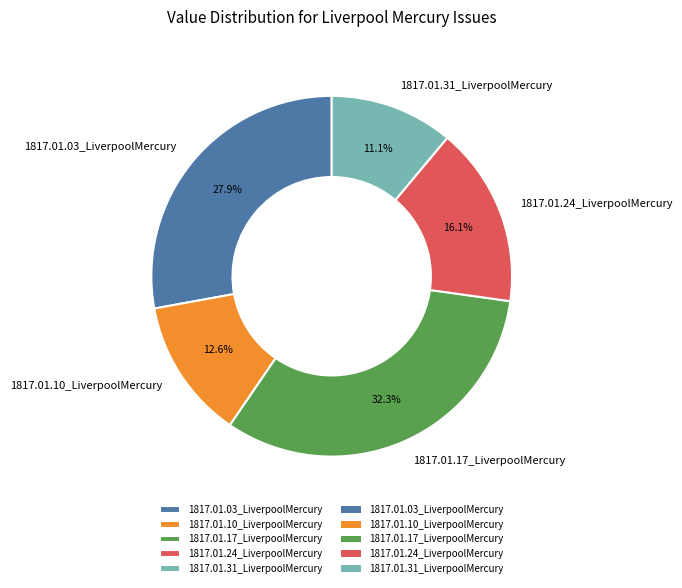

True or false: 1817.01.31_LiverpoolMercury accounts for 11% of the total.

True